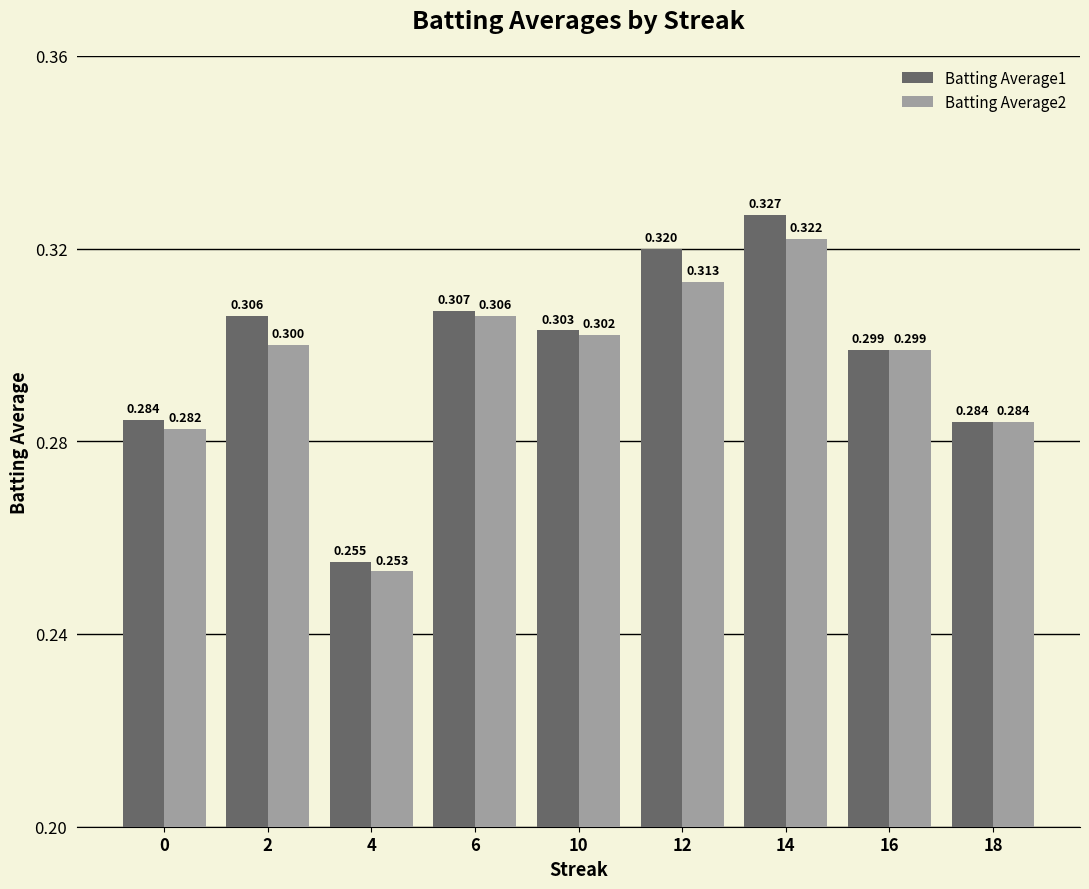

How many bars are there in each group?

2